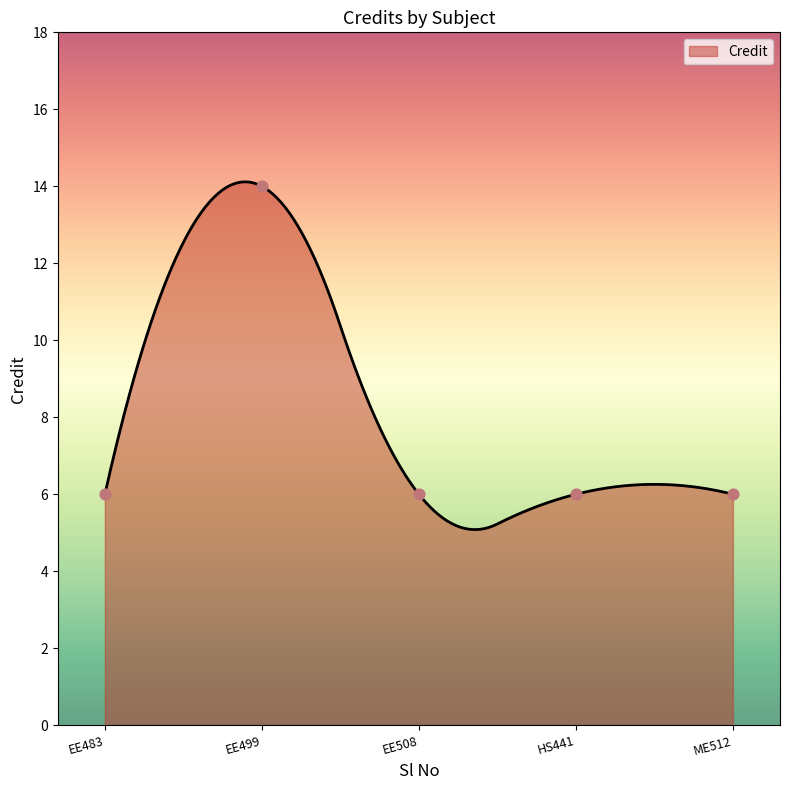

What is the lowest value of the Credit series?

5.1